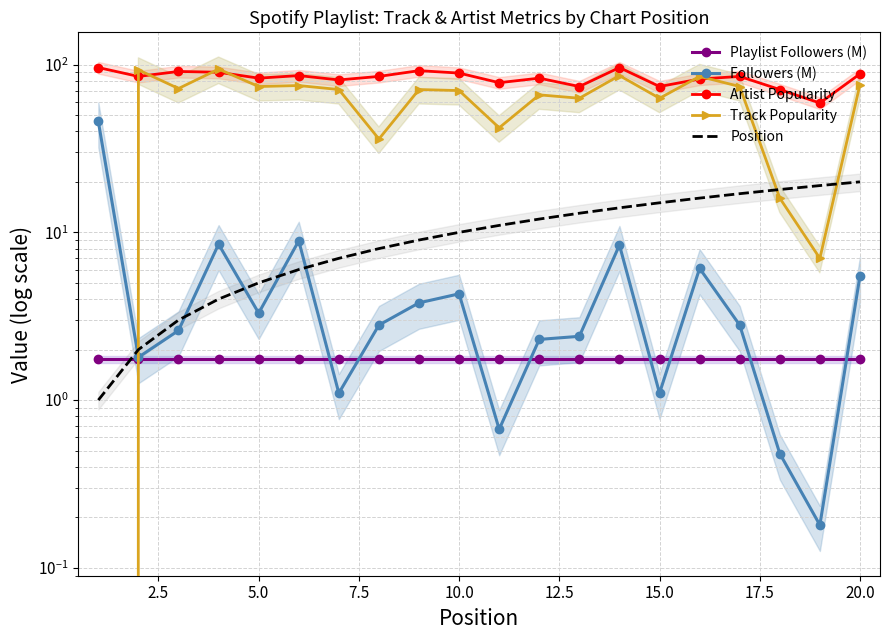

At how many categories does at least one series exceed 33?

20